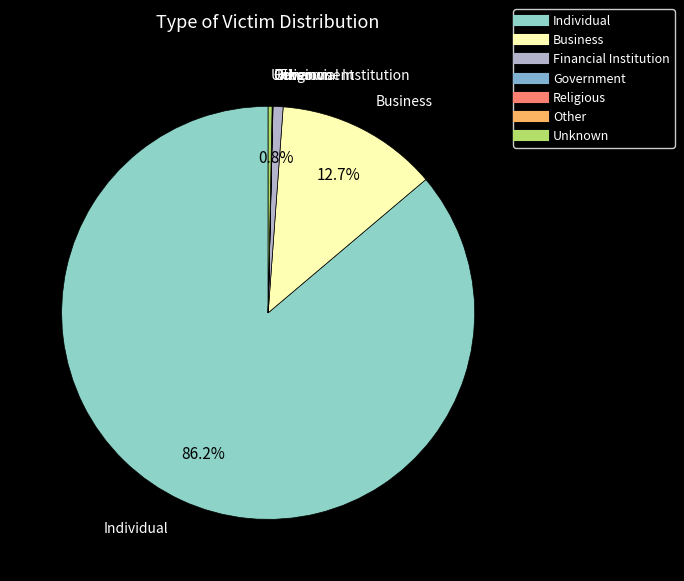

To the nearest percent, what portion does Financial Institution represent?

1%